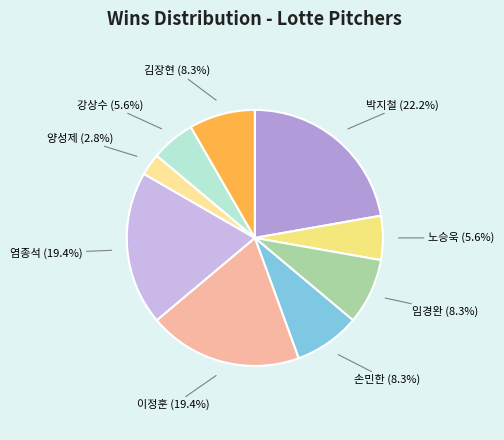

What portion of the pie excludes 김장현?

91.7%